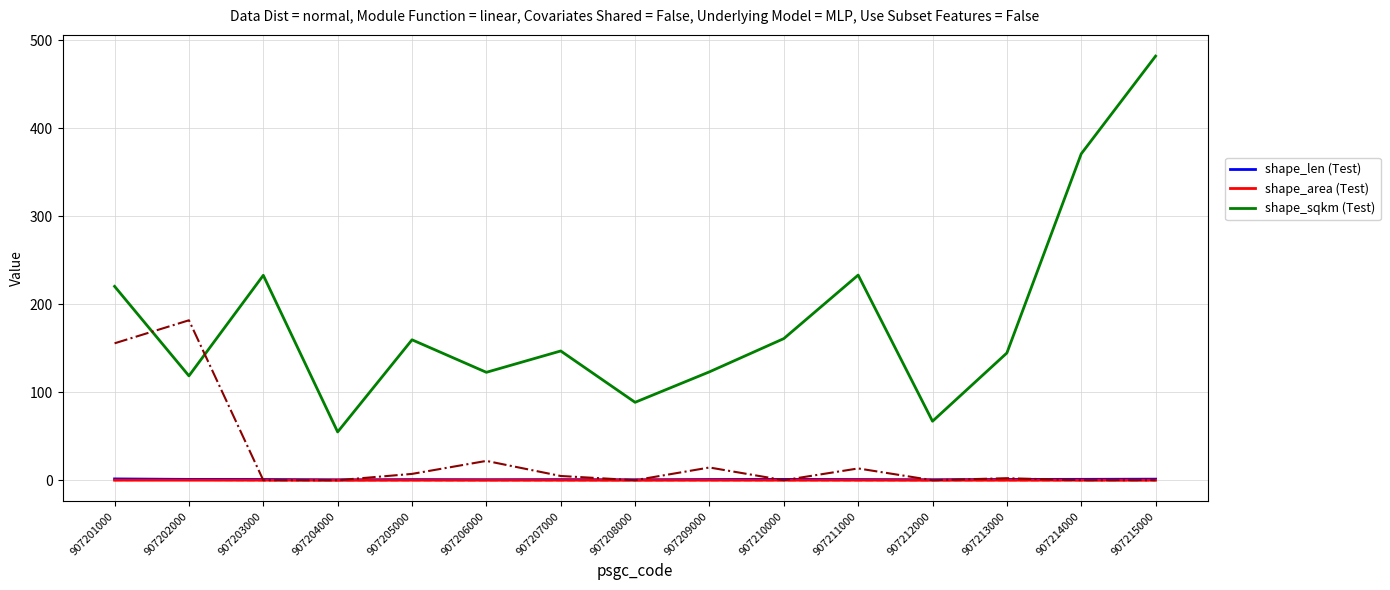

How many interior local valleys does the shape_len (Test) series have?

4